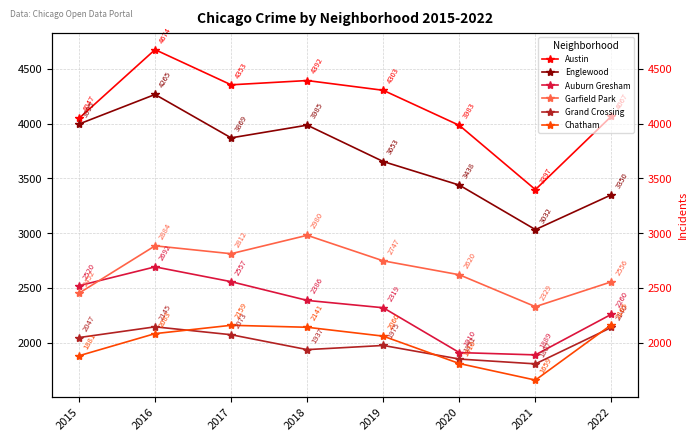

What is the average value of the Austin series?

4152